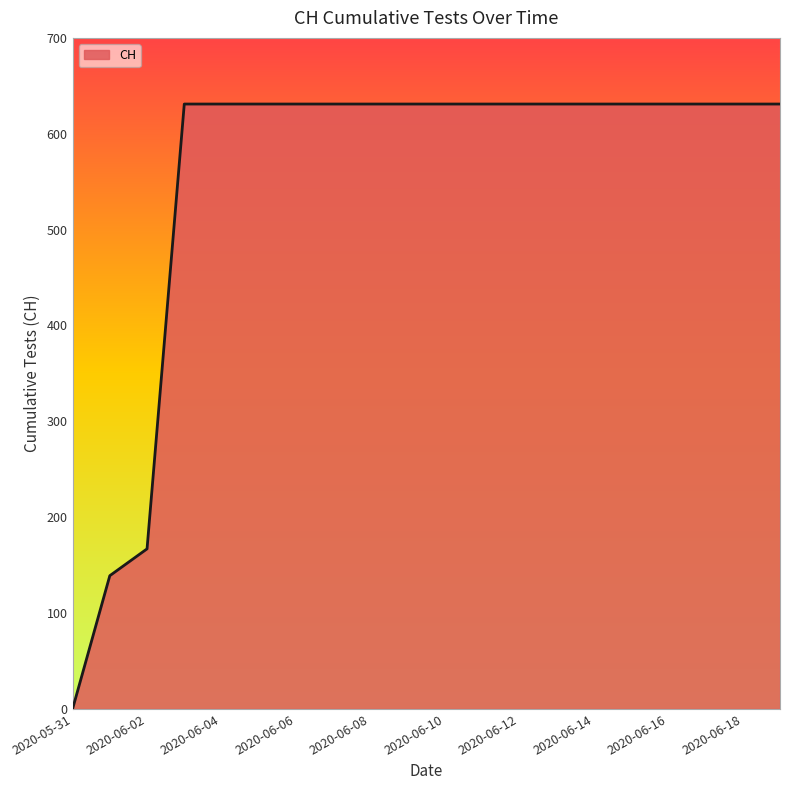

What is the difference between the maximum and second lowest values?

492